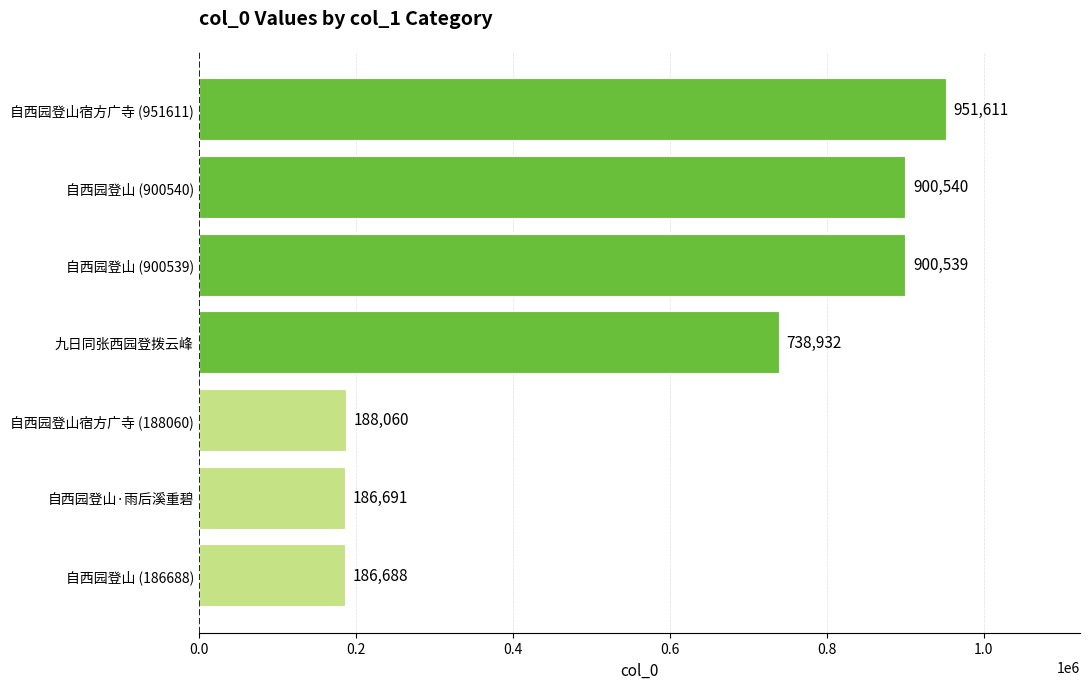

Does the chart contain stacked bars?

No